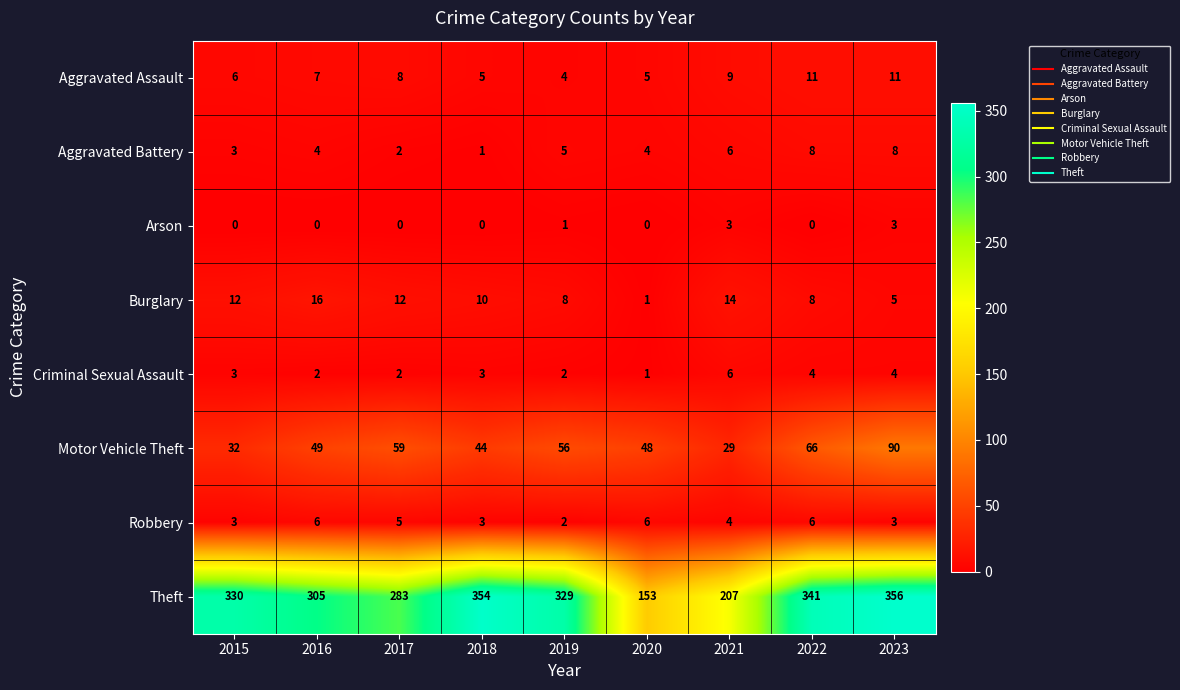

At how many categories does at least one series exceed 31?

9